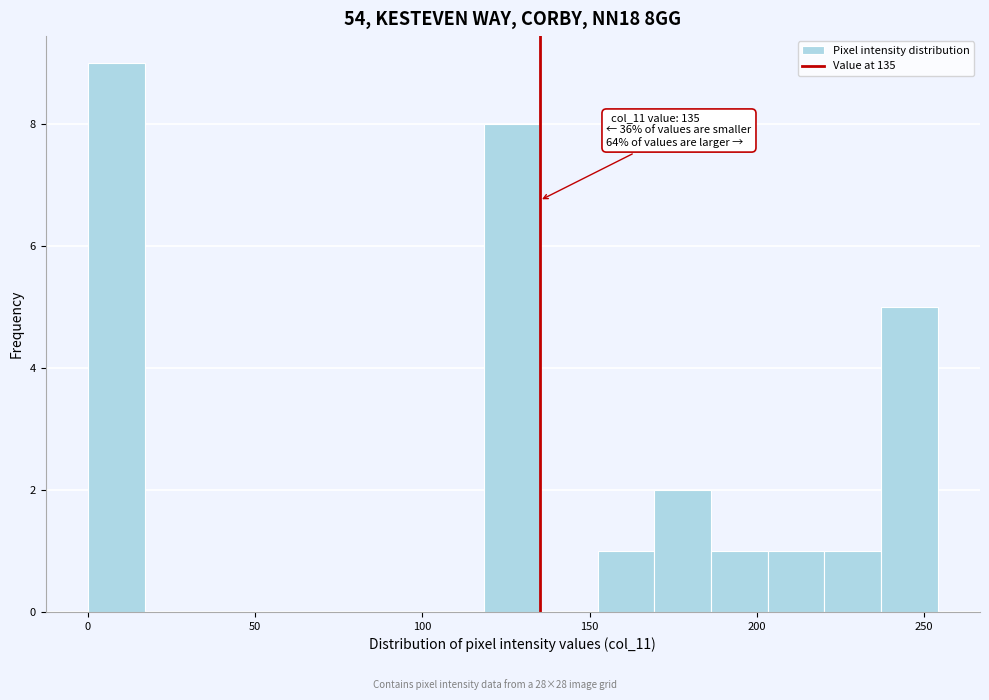

Around what value on the x-axis is the tallest bar? Give the approximate position of its centre, as read against the axis.

10